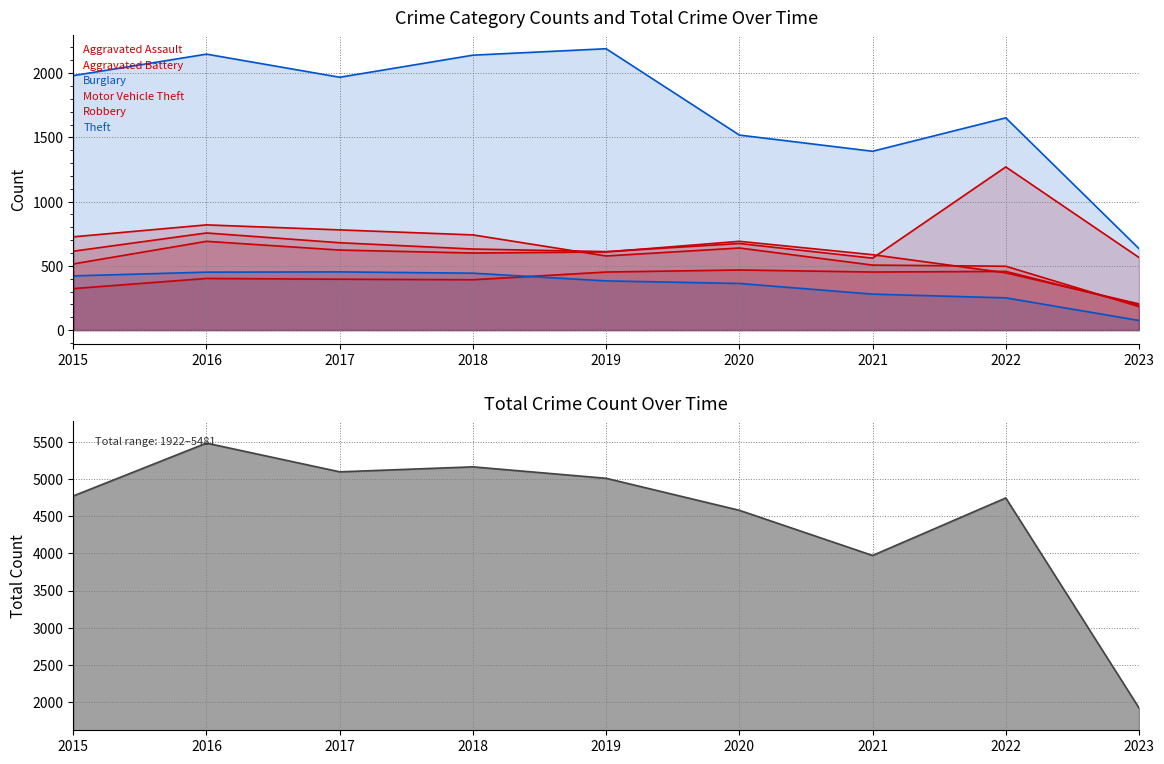

Where do Motor Vehicle Theft and Robbery first cross each other?

2018 and 2019